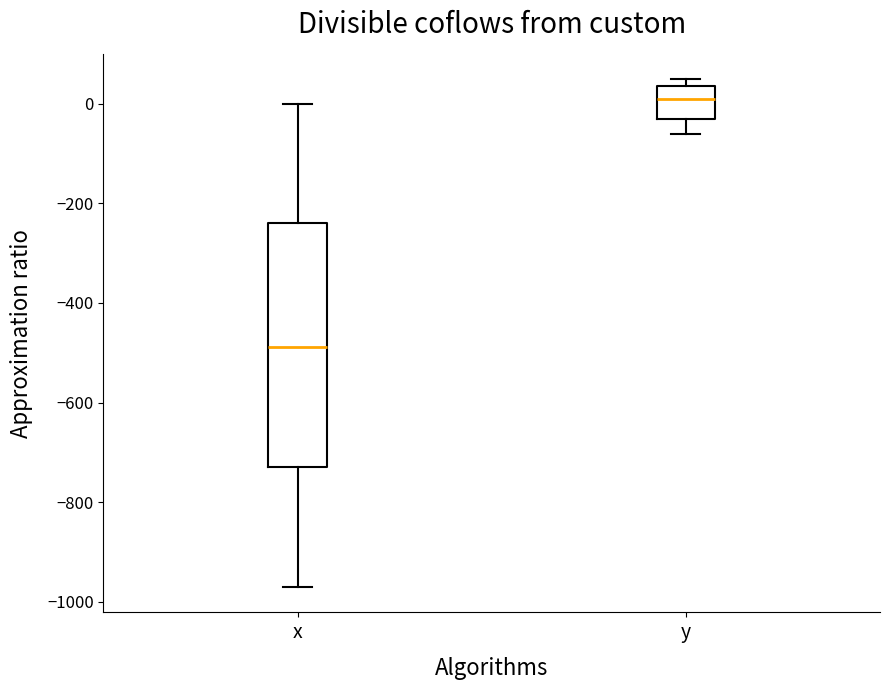

Where does the lower whisker of the box for x end on the y-axis? The values are not printed on the chart, so give them approximately, as read against the axis.

-980